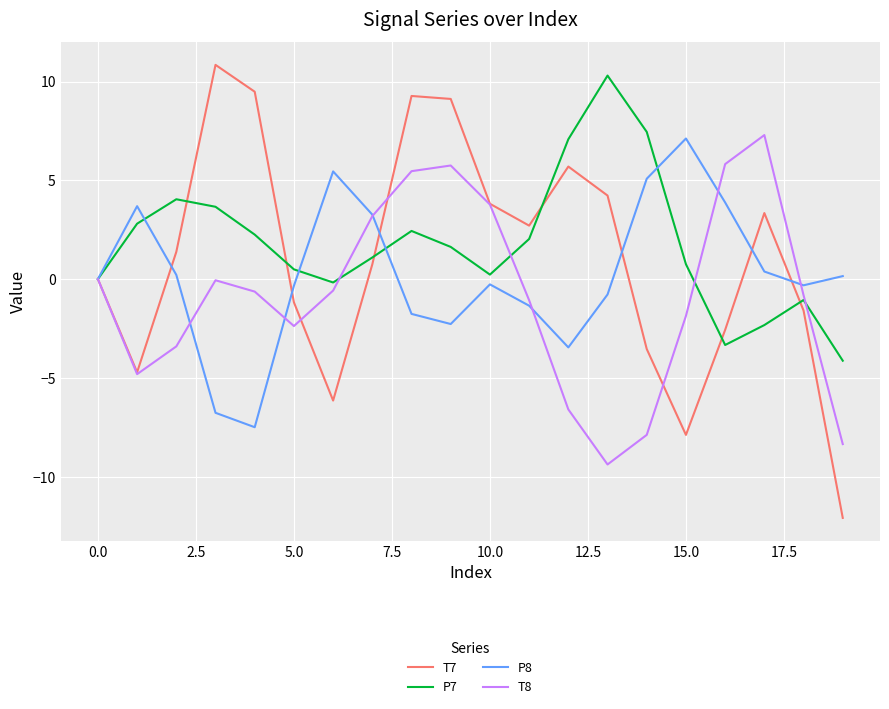

What are all the series names shown in the legend?

T7, P7, P8, T8